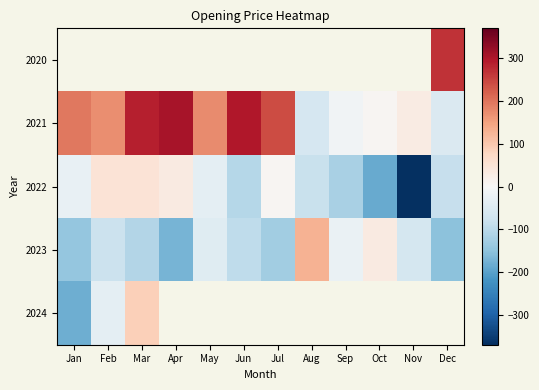

What is the maximum value for 2022?

51.3